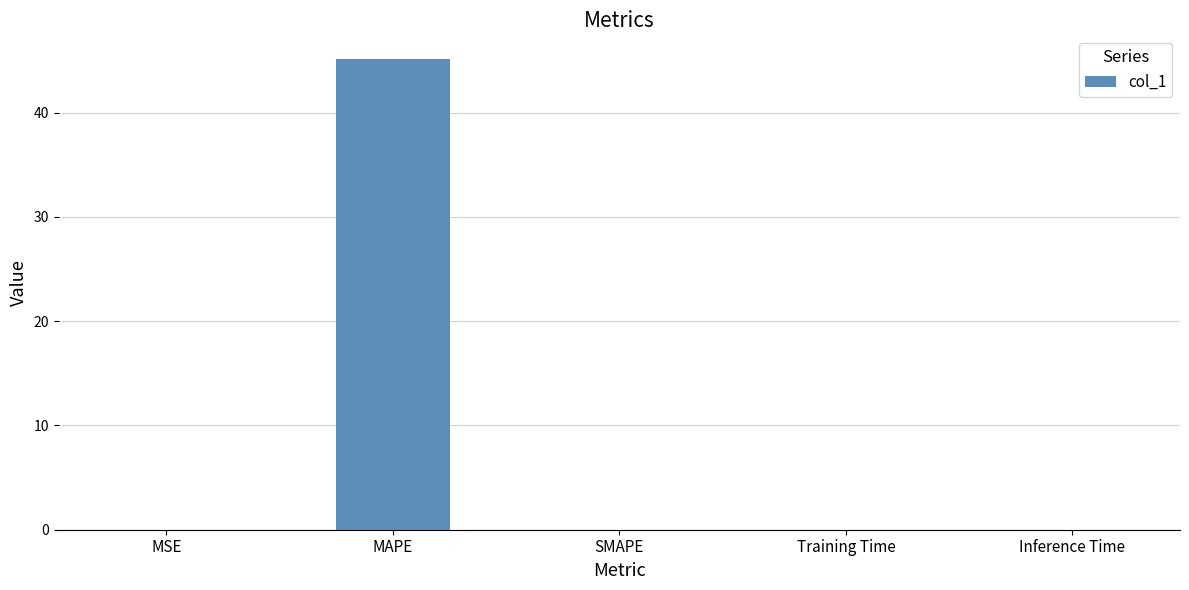

The value at SMAPE is 19.7. True or false?

False